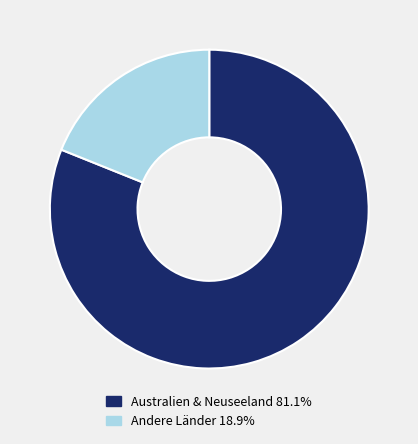

Is there any slice that represents more than half of the pie?

Yes